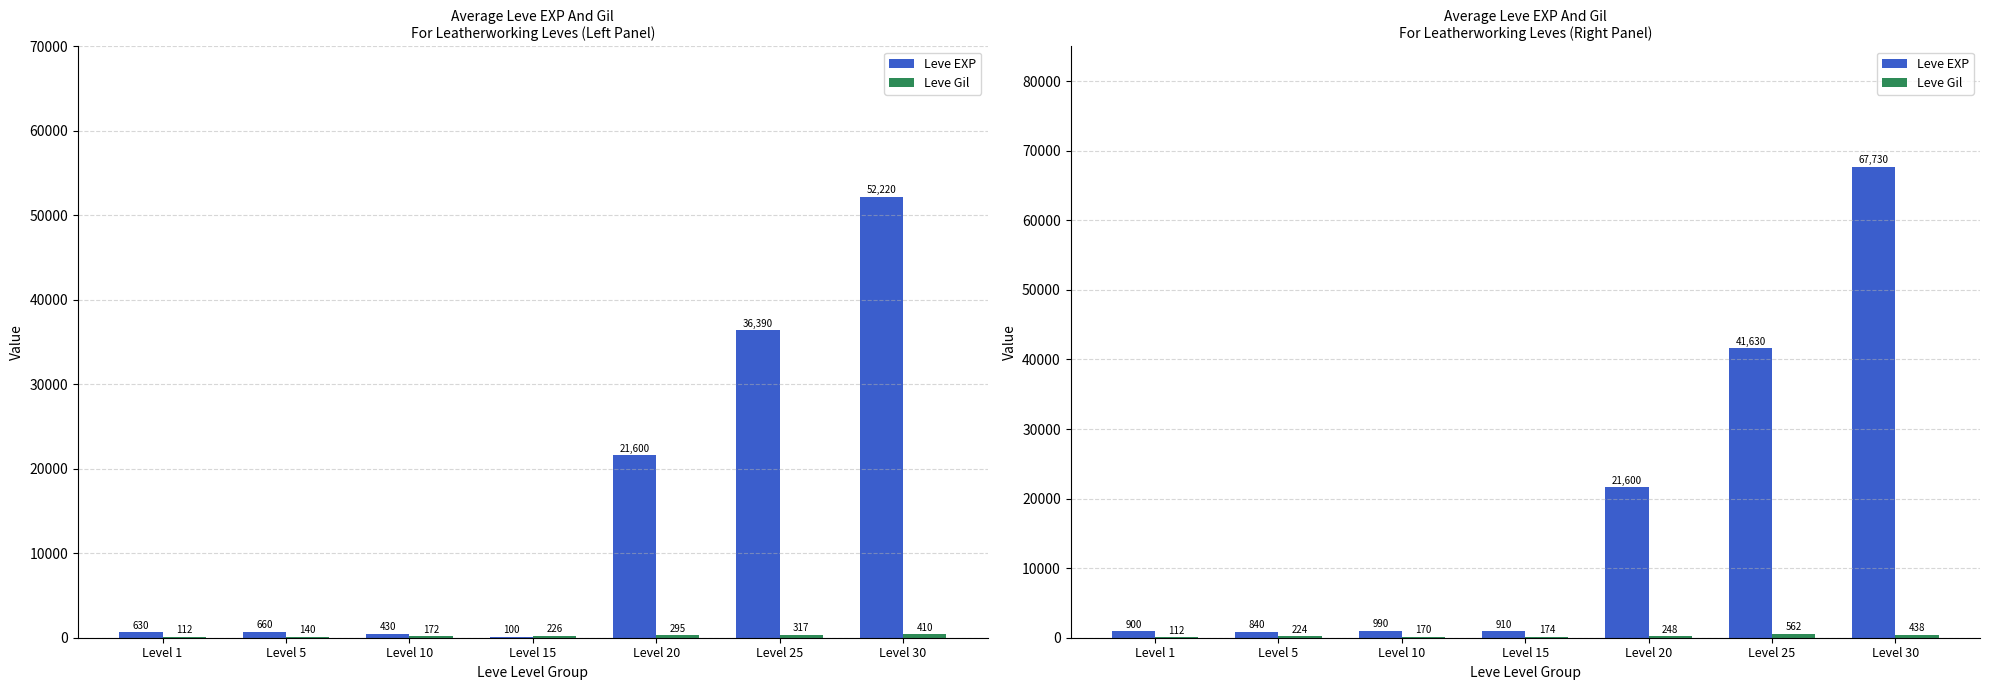

What is the spread (max minus min) of values at Level 5?

616